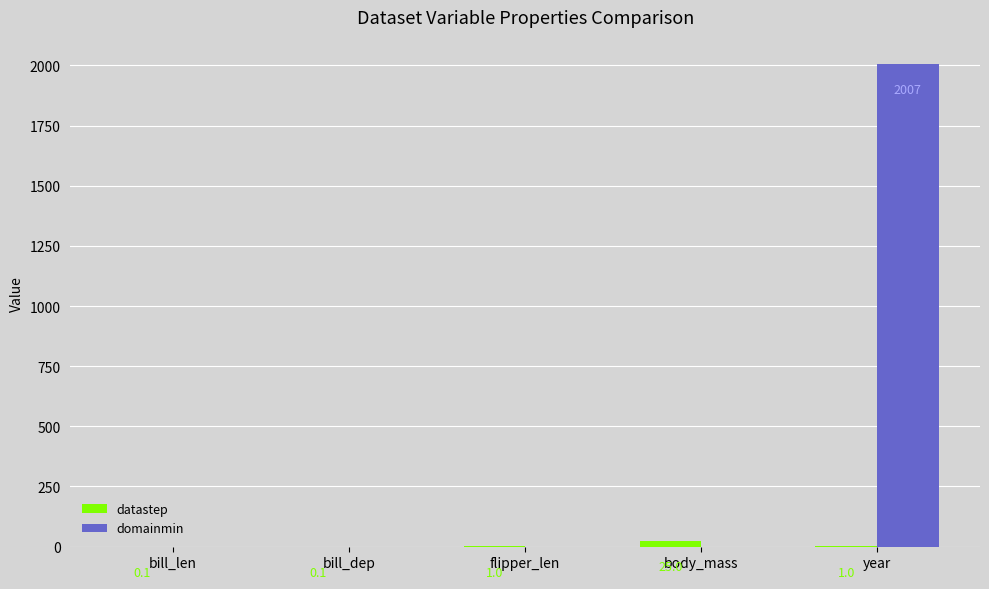

Reading left to right, transcribe all the data shown in this chart.

datastep: bill_len=0.1	bill_dep=0.1	flipper_len=1.0	body_mass=25.0	year=1.0
domainmin: bill_len=0.0	bill_dep=0.0	flipper_len=0.0	body_mass=0.0	year=2007.0